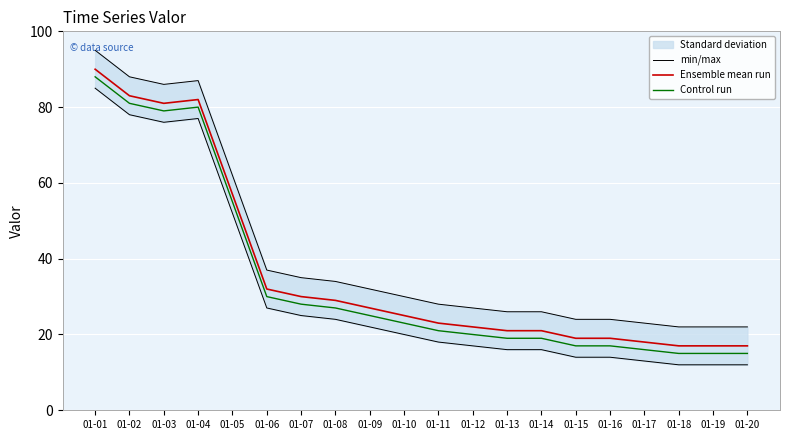

The value of Ensemble mean run at 01-01 is 52. True or false?

False